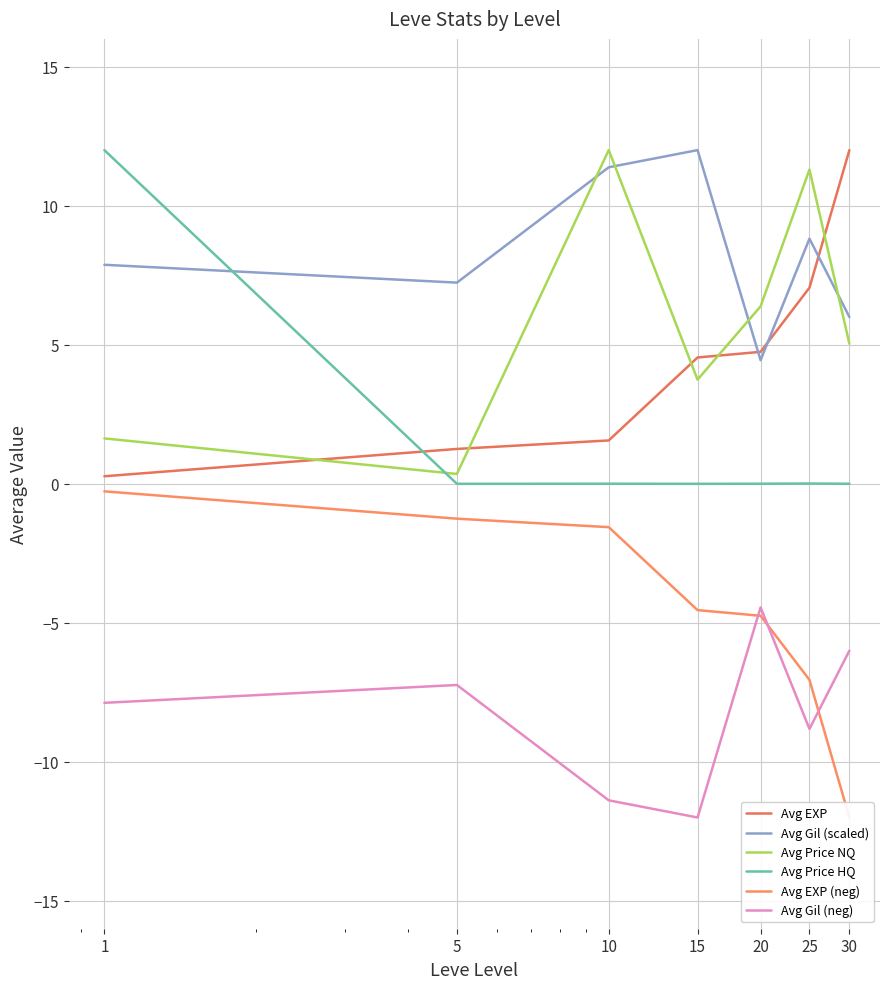

At how many categories does at least one series exceed -7?

7